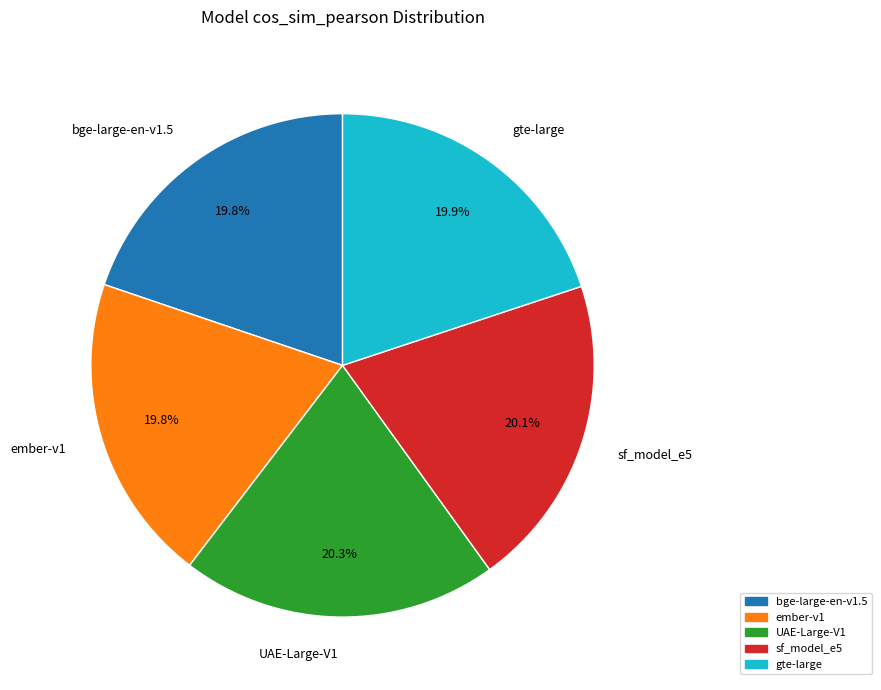

To the nearest percent, what portion does UAE-Large-V1 represent?

20%